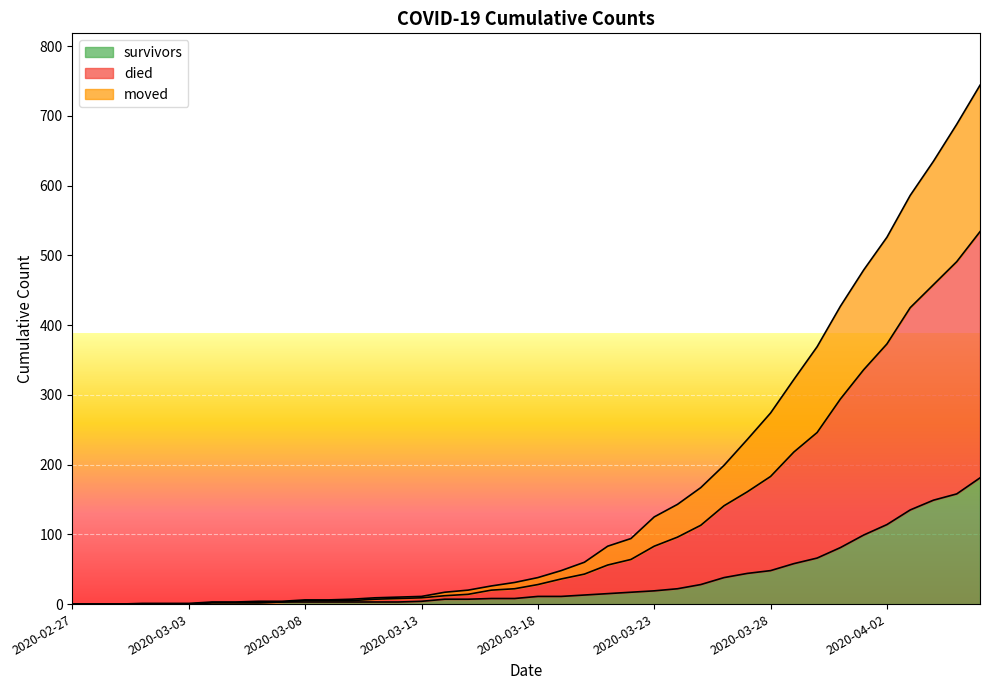

Rank the series by their average value, from highest to lowest.

died, moved, survivors